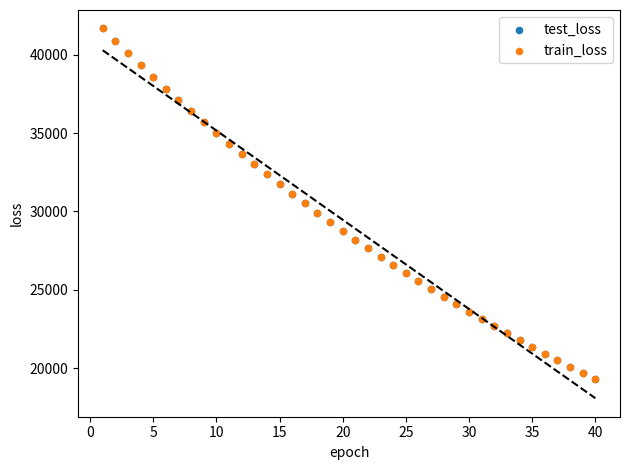

What are all the series names shown in the legend?

test_loss, train_loss